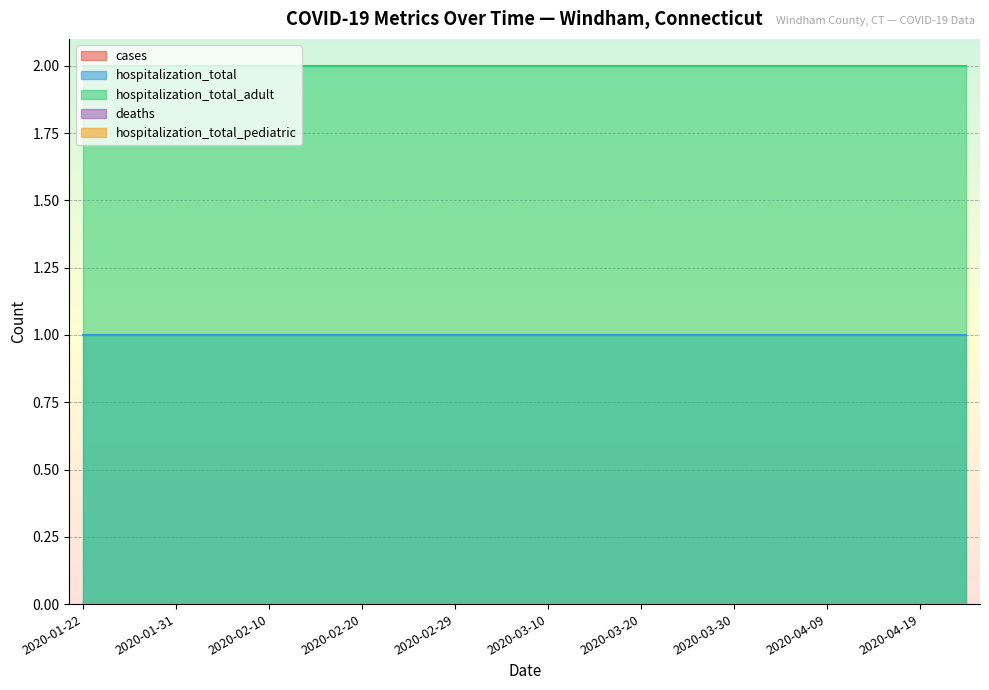

What is the total value across all series at 2020-03-05?

3